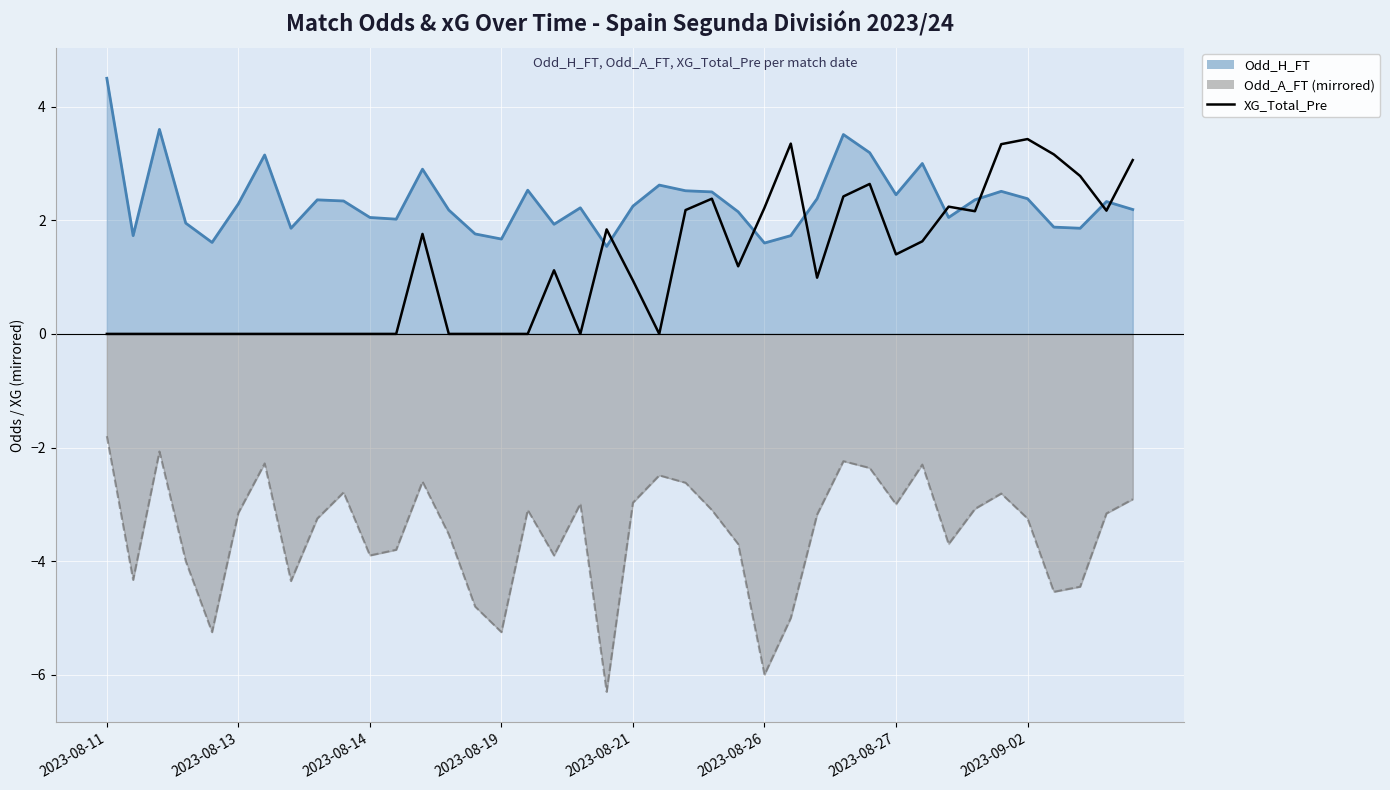

True or false: the data shows -2.0 at 21.

False